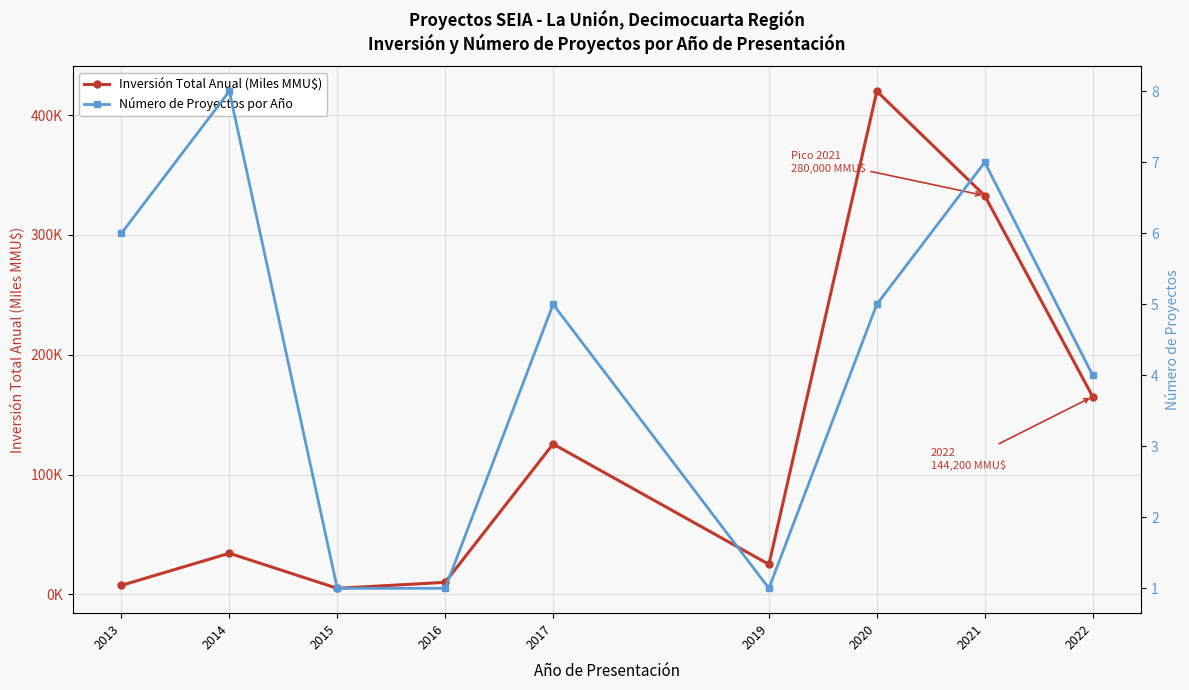

What is the value of the Inversión Total Anual (Miles MMU$) point at the 1st from the left?

7.5